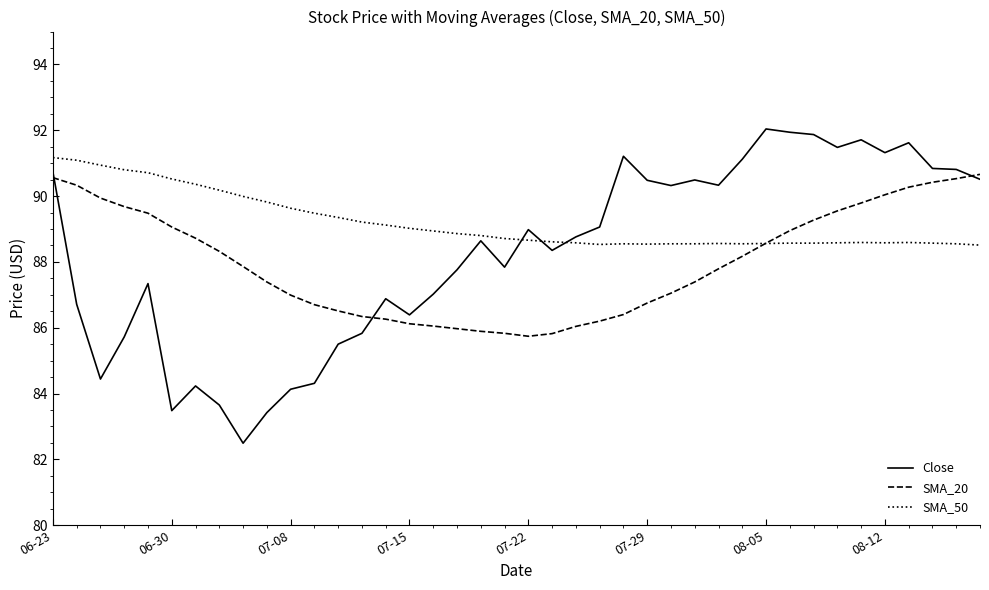

True or false: Close and SMA_50 intersect in this chart.

True